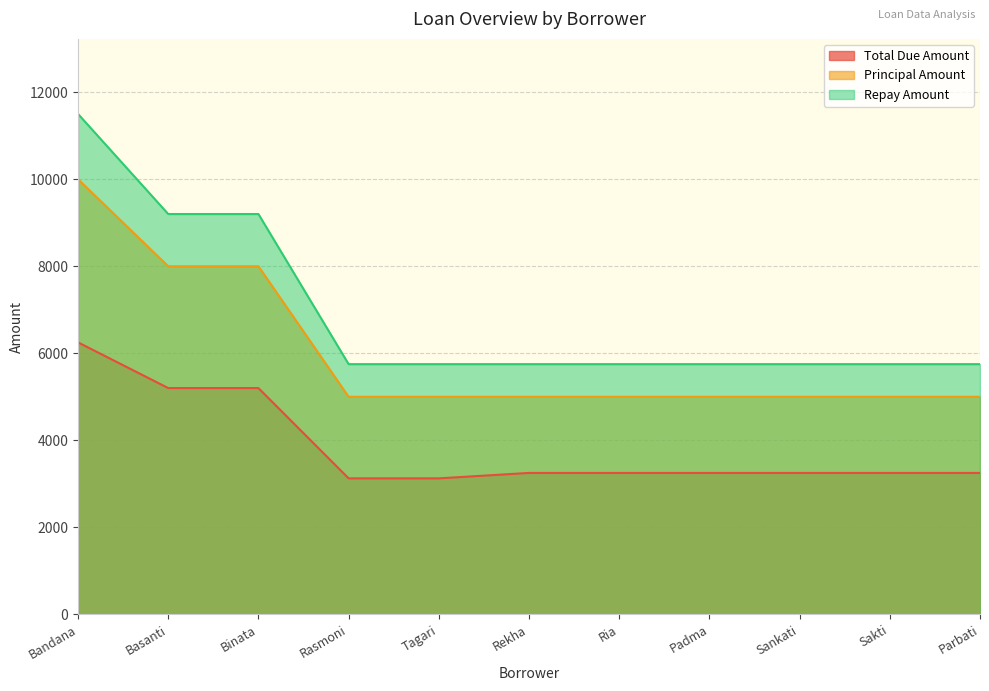

List the series in order of their peak value, lowest first.

Total Due Amount, Principal Amount, Repay Amount